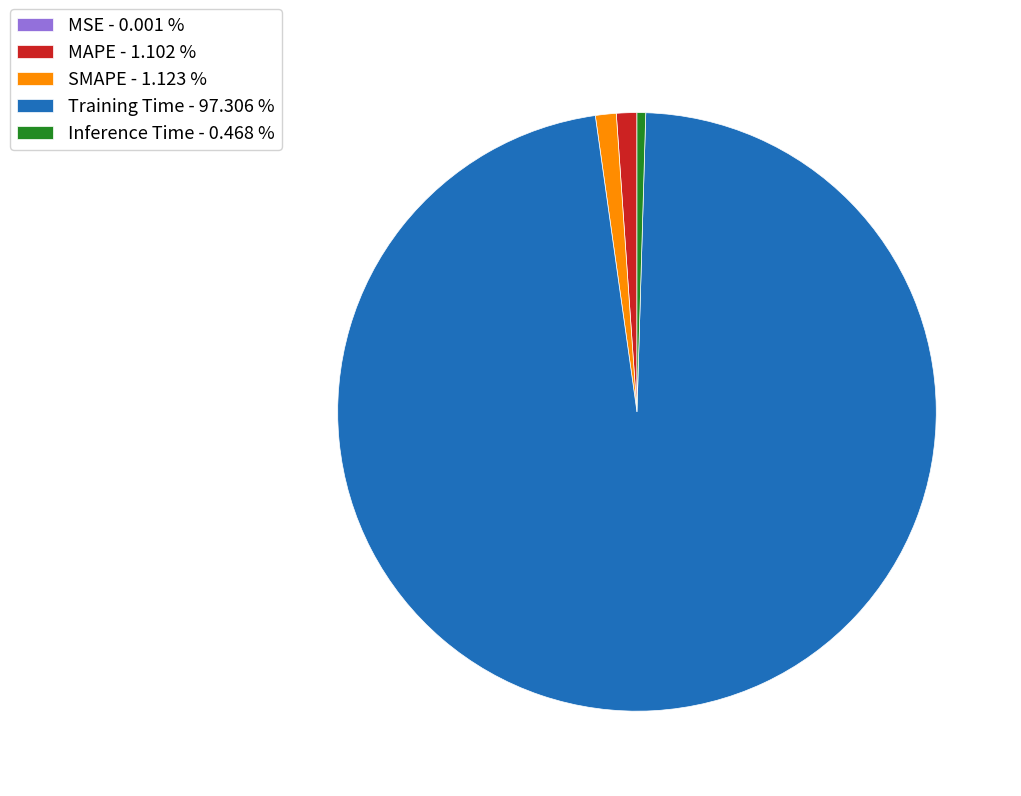

Do Inference Time - 0.468 % and MAPE - 1.102 % together represent more than half of the pie?

No